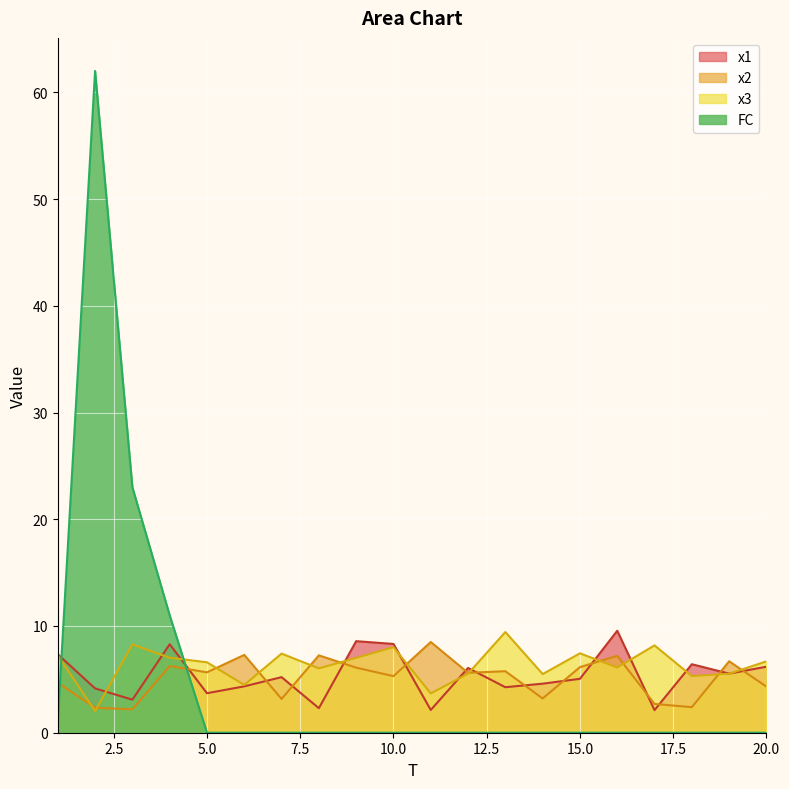

In x2, how many points are higher than both neighbors (excluding endpoints)?

7